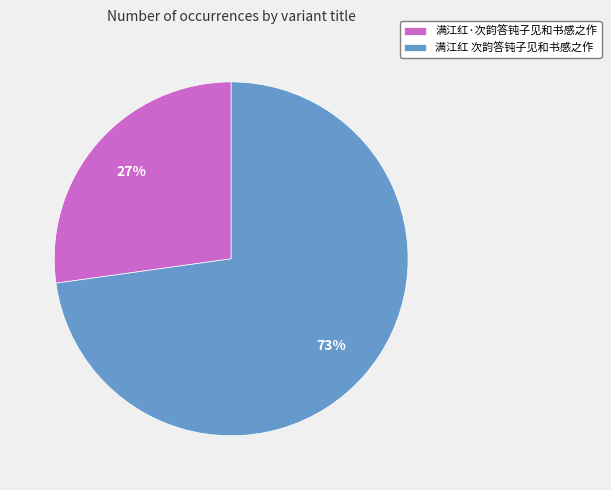

How many slices are in this pie chart?

2